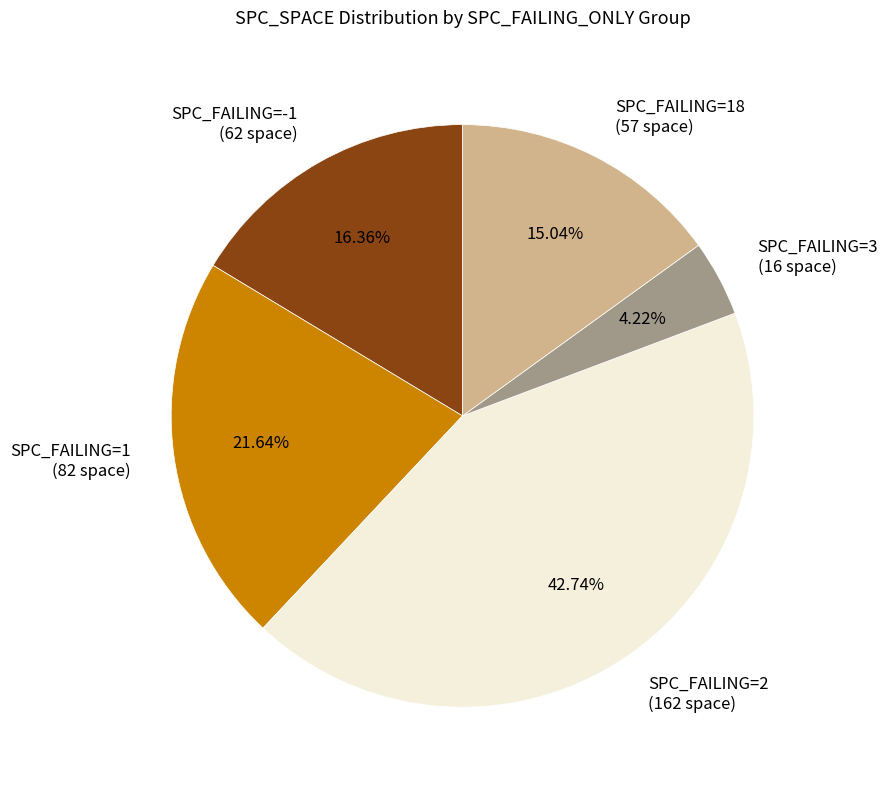

To the nearest percent, what is the difference between the largest and smallest slice percentages?

39%